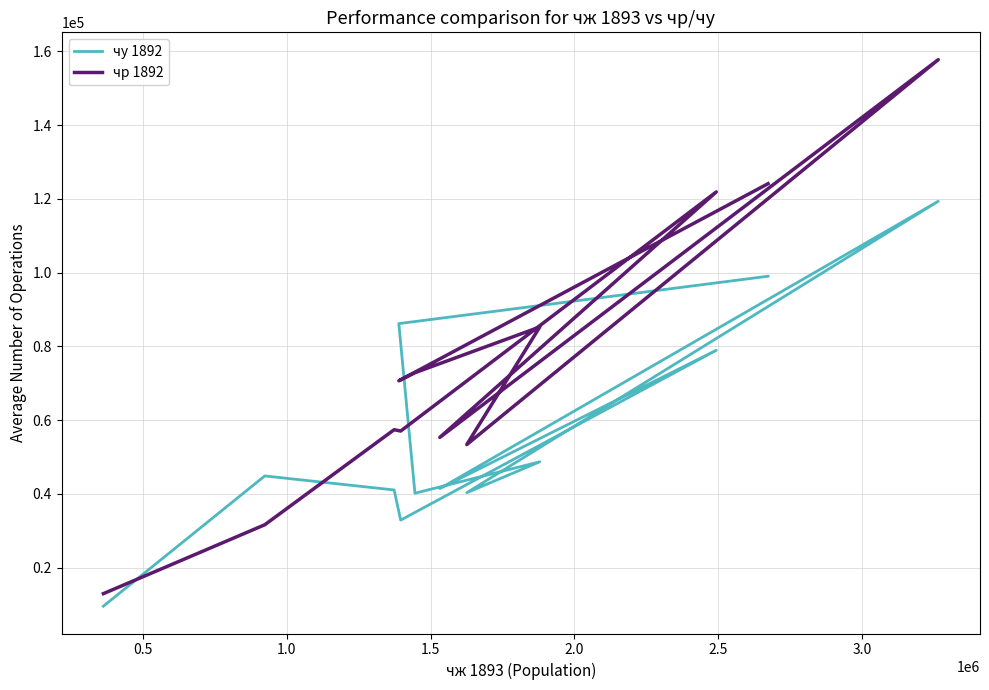

Is this an area chart (filled region under the line)?

No